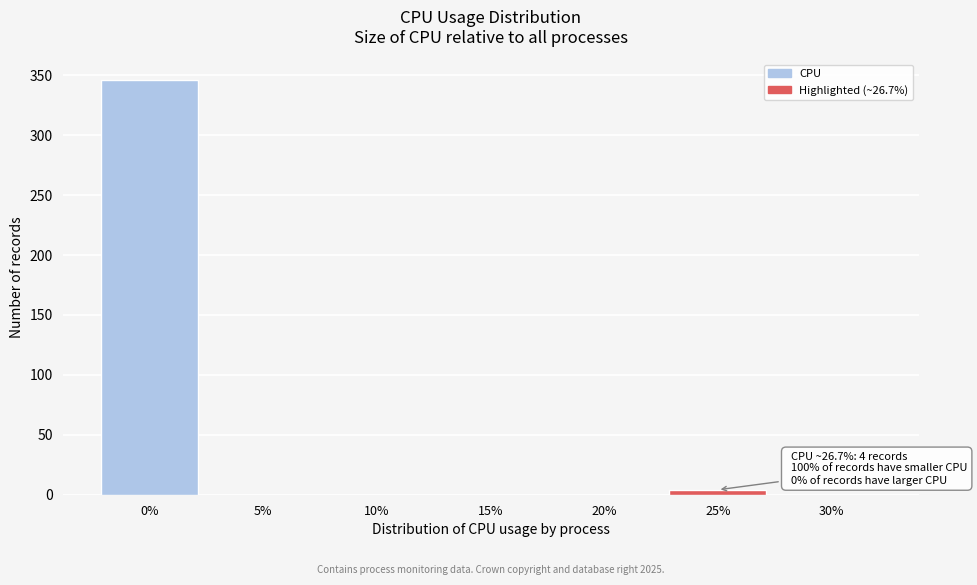

Reading right to left, list all the values displayed in this chart.

30%=0	25%=4	20%=0	15%=0	10%=0	5%=0	0%=346